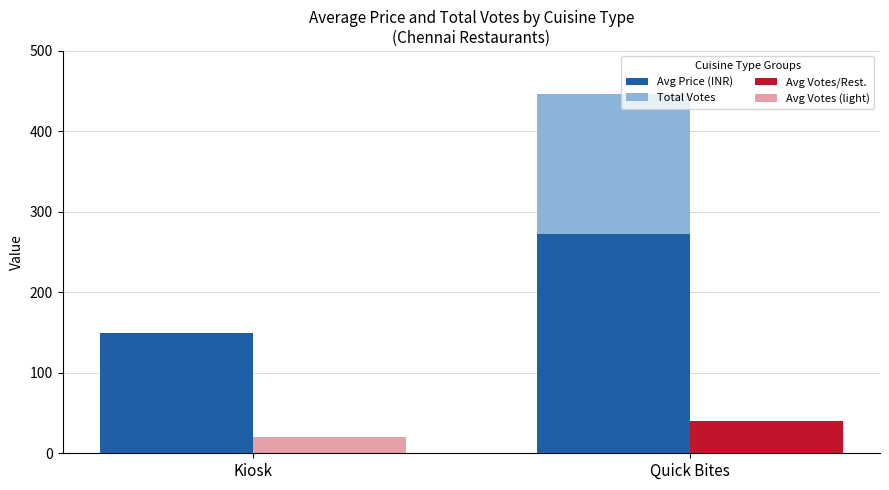

Are the bars horizontal?

No